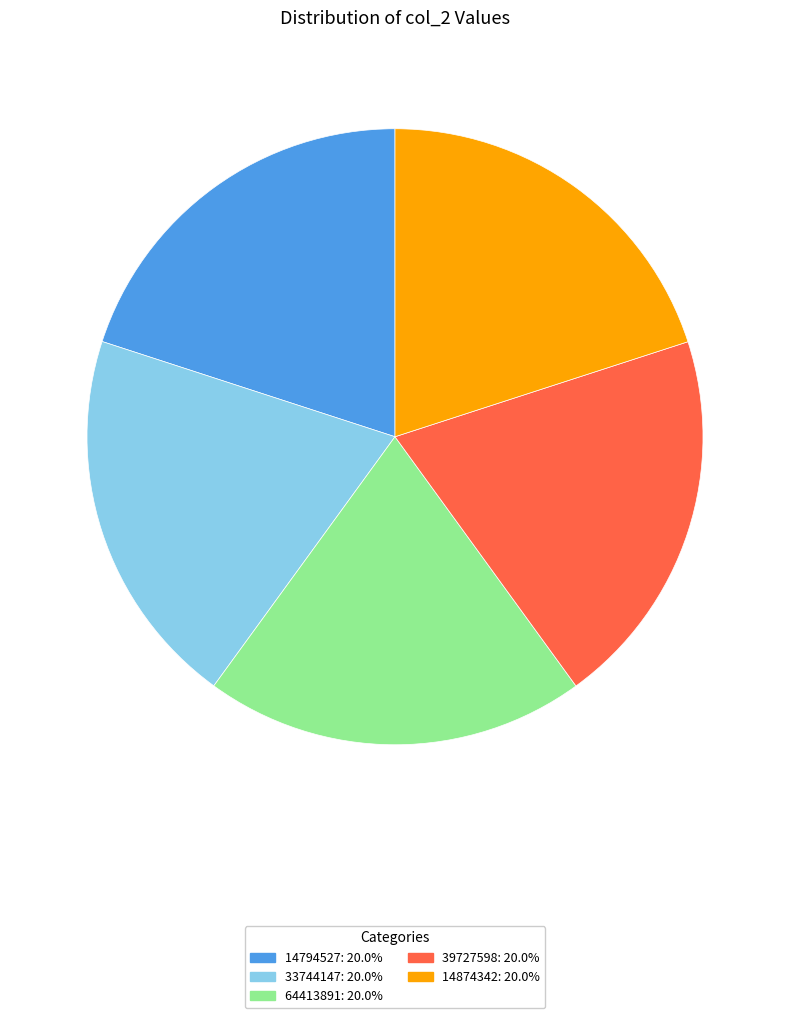

Count the number of slices in the pie.

5